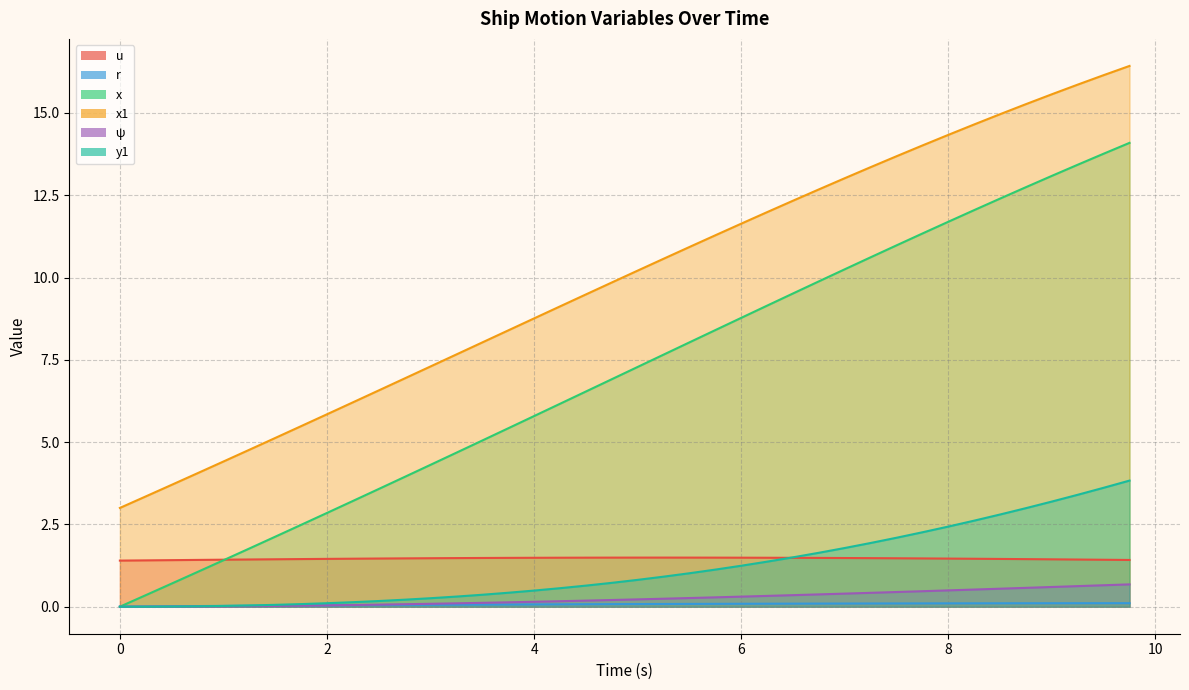

The y1 series shows 0.1 at 3.5. True or false?

False